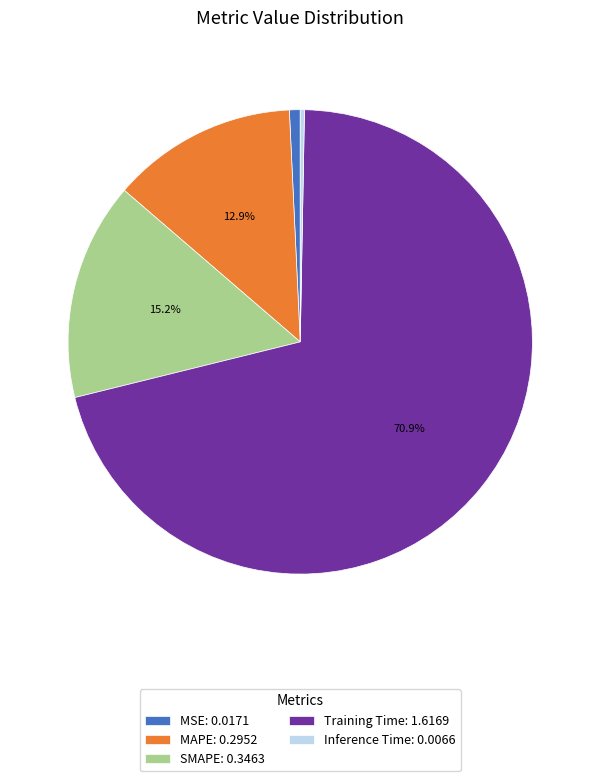

Which category has the biggest portion of the pie?

Training Time